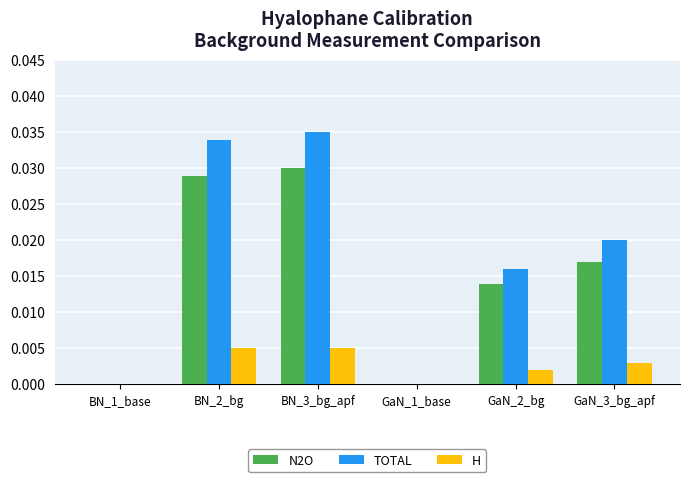

The N2O series shows 0.0 at BN_1_base. True or false?

True